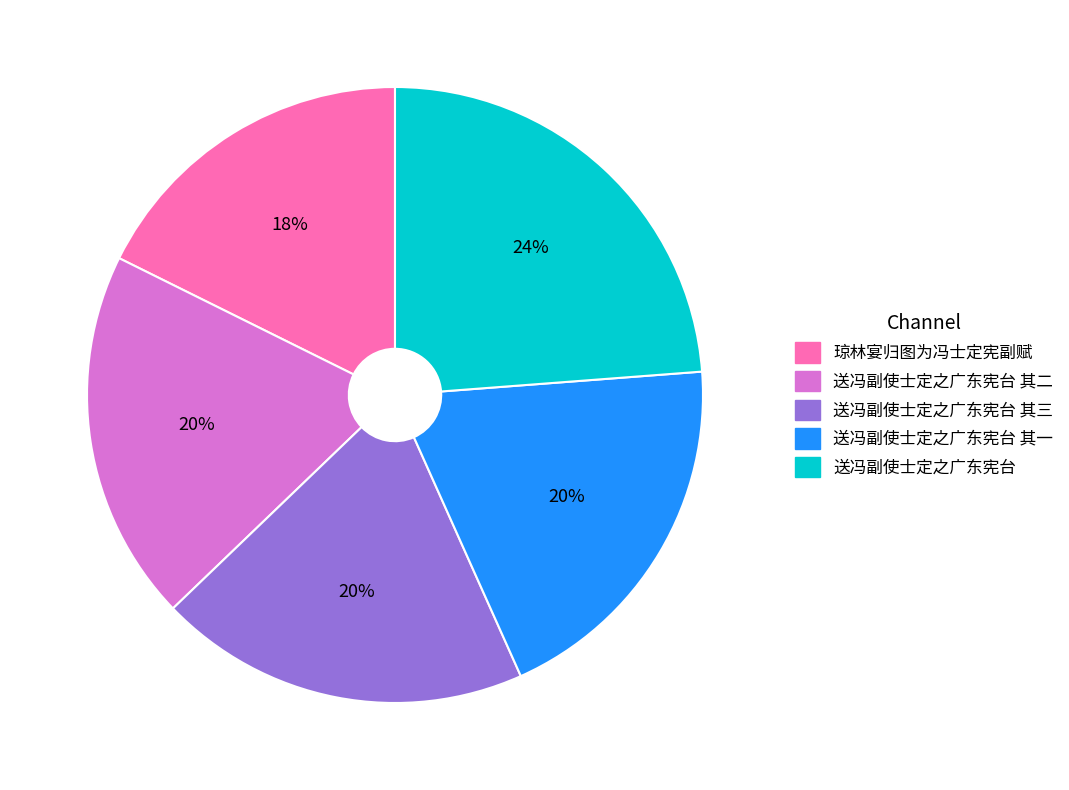

Is there any slice that represents more than half of the pie?

No